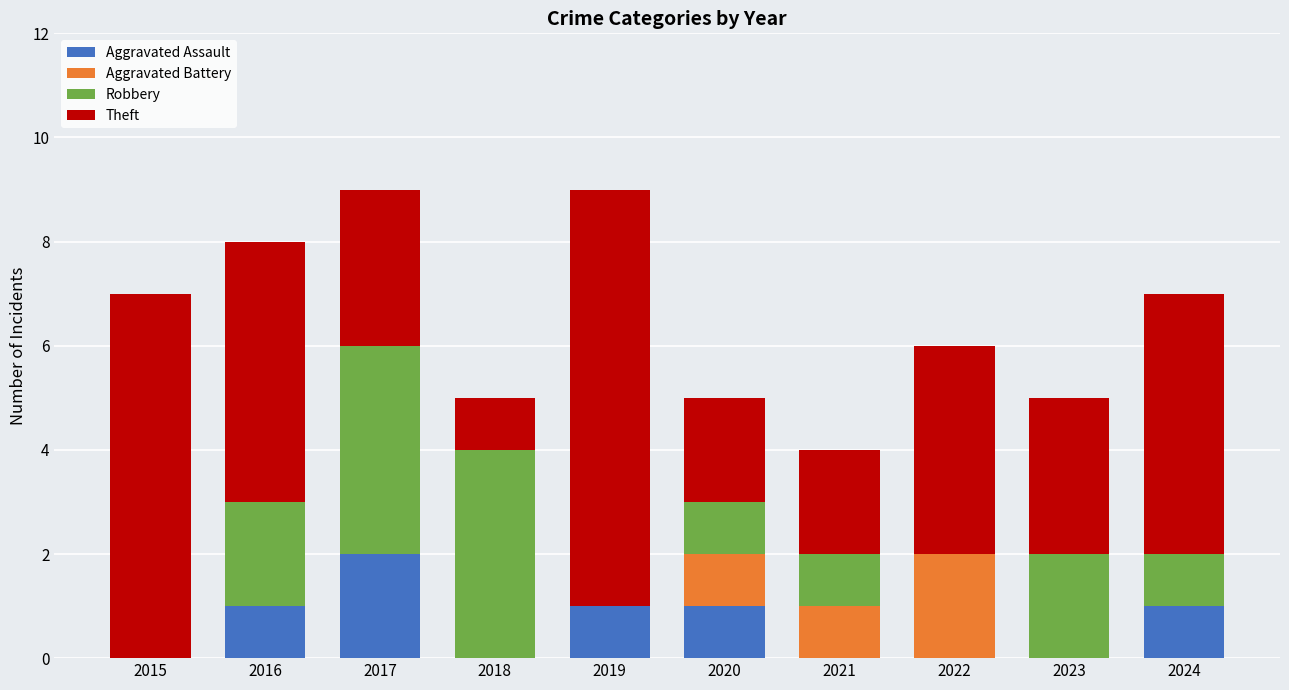

At which label does Aggravated Assault reach its peak?

2017